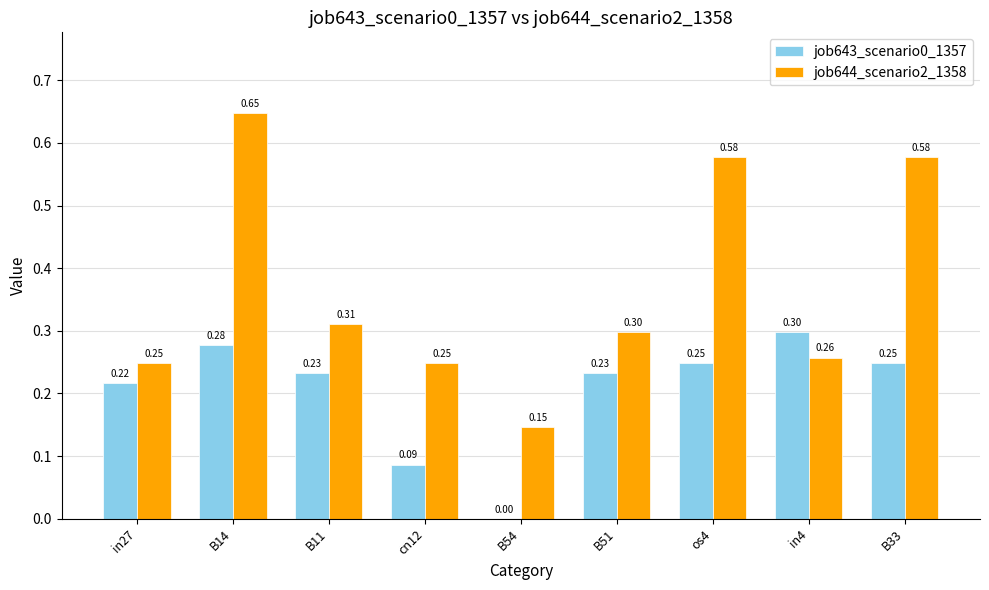

How many categories are shown in the chart?

9